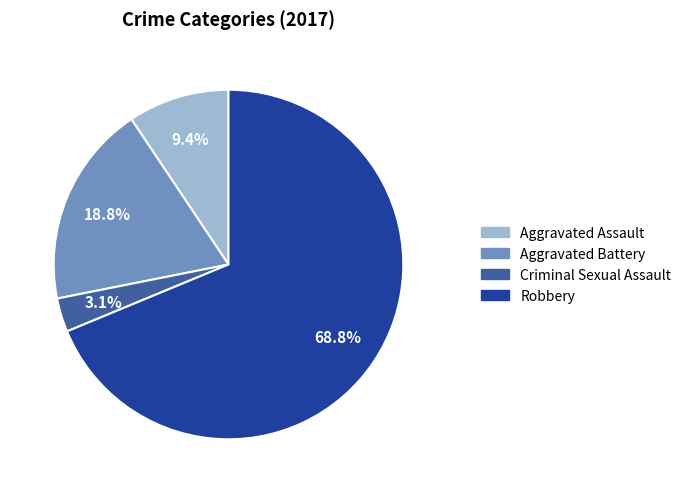

What is the ratio of the value at Aggravated Assault to the value at Aggravated Battery?

0.5